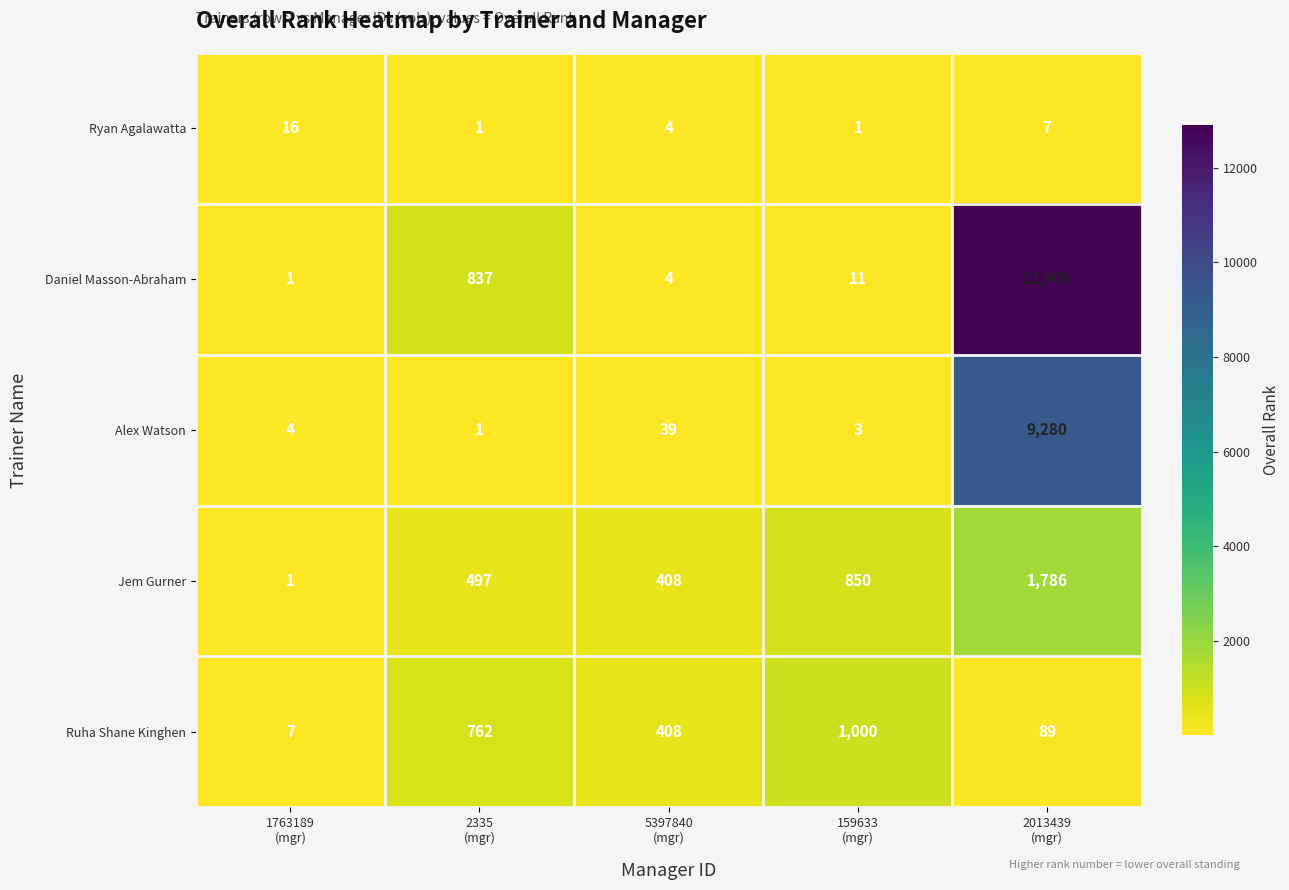

Which series has the largest total across all categories?

Daniel Masson-Abraham